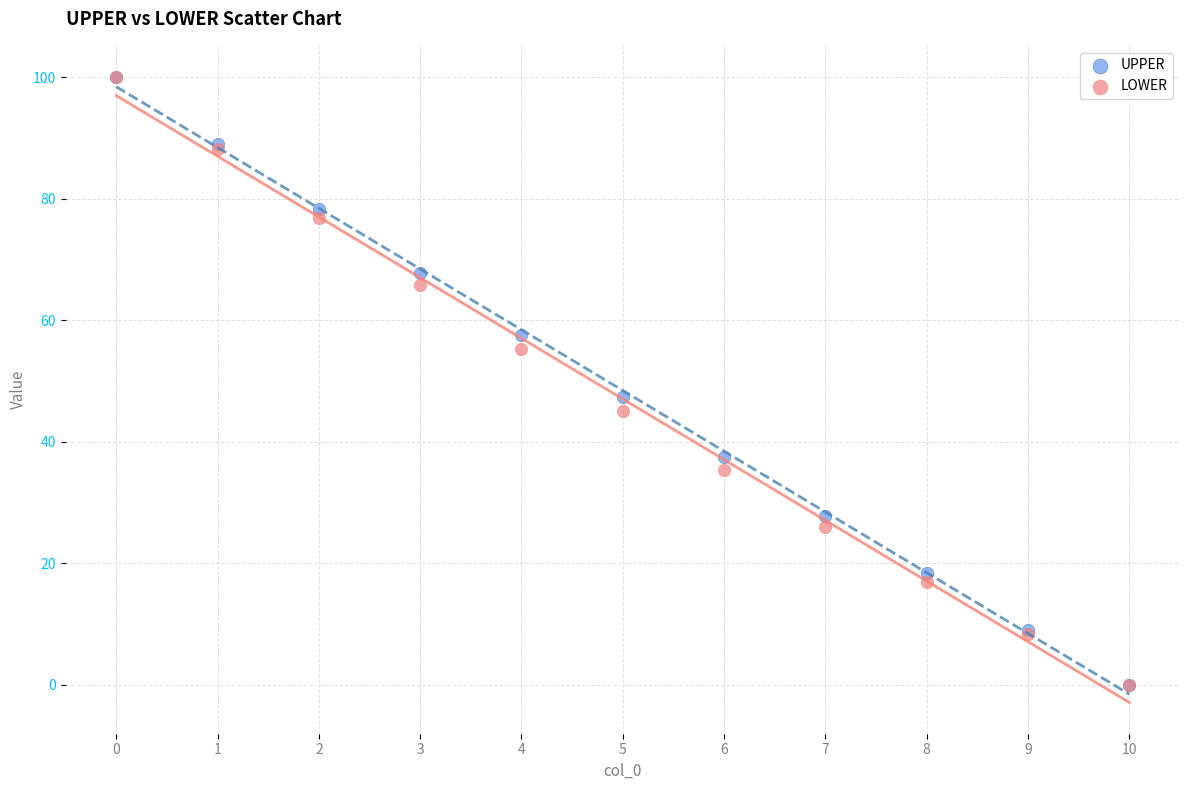

What are all the series names shown in the legend?

UPPER, LOWER